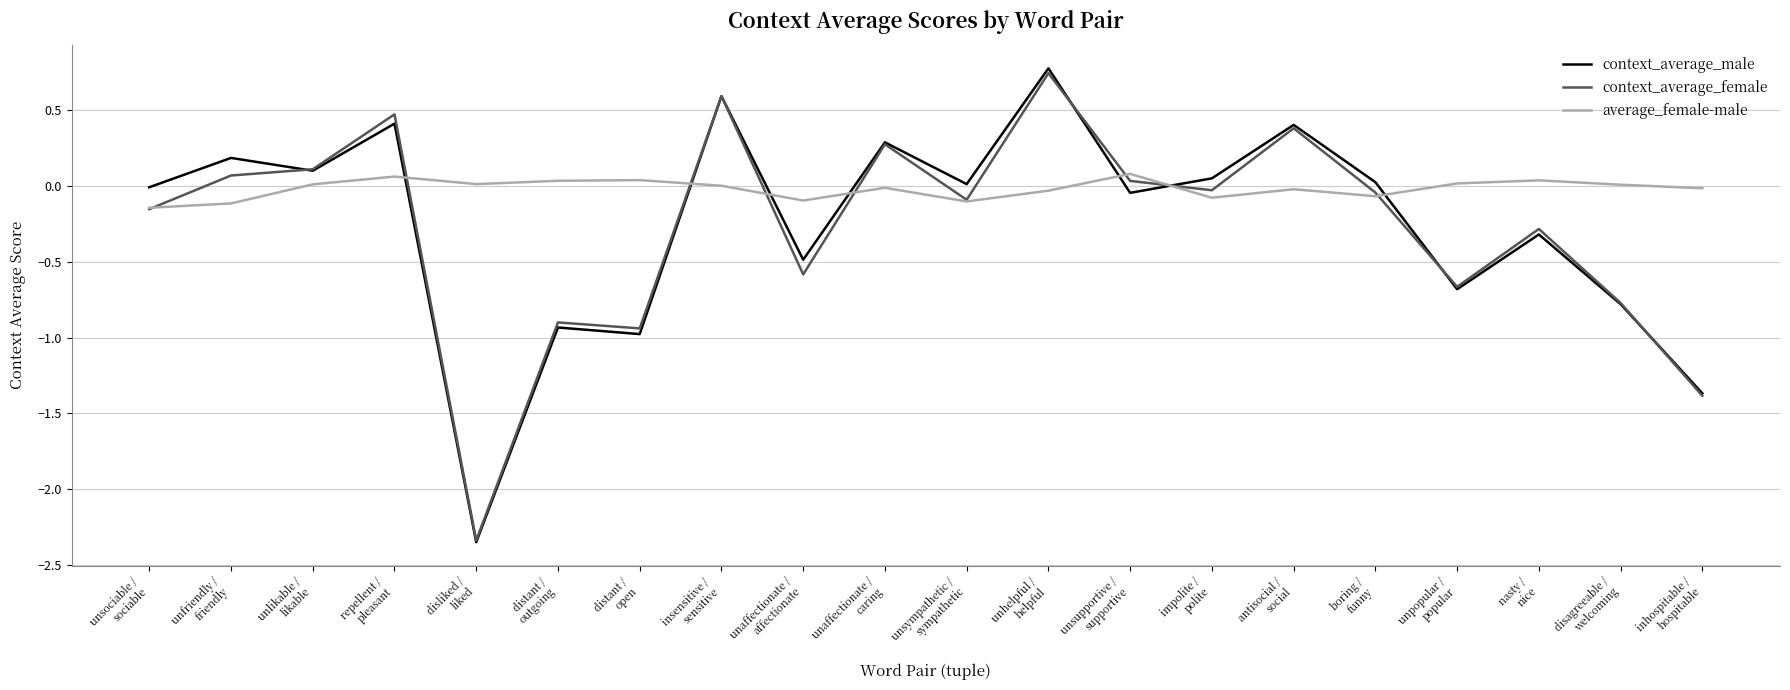

What position from the left is disagreeable /
welcoming?

19